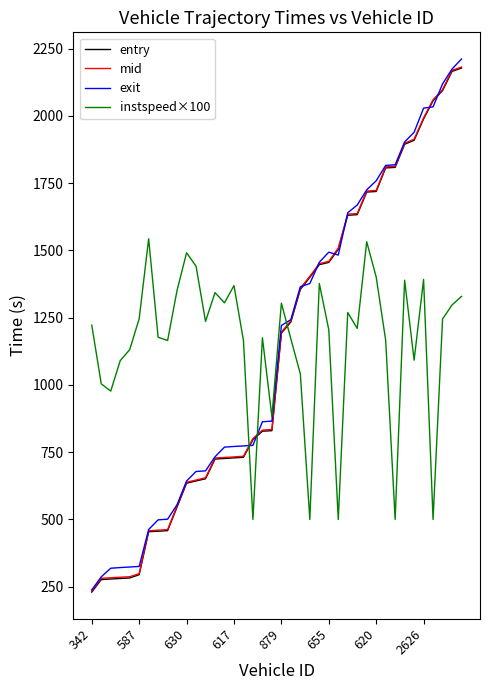

After their last crossing, which series has the higher values: entry or instspeed×100?

entry